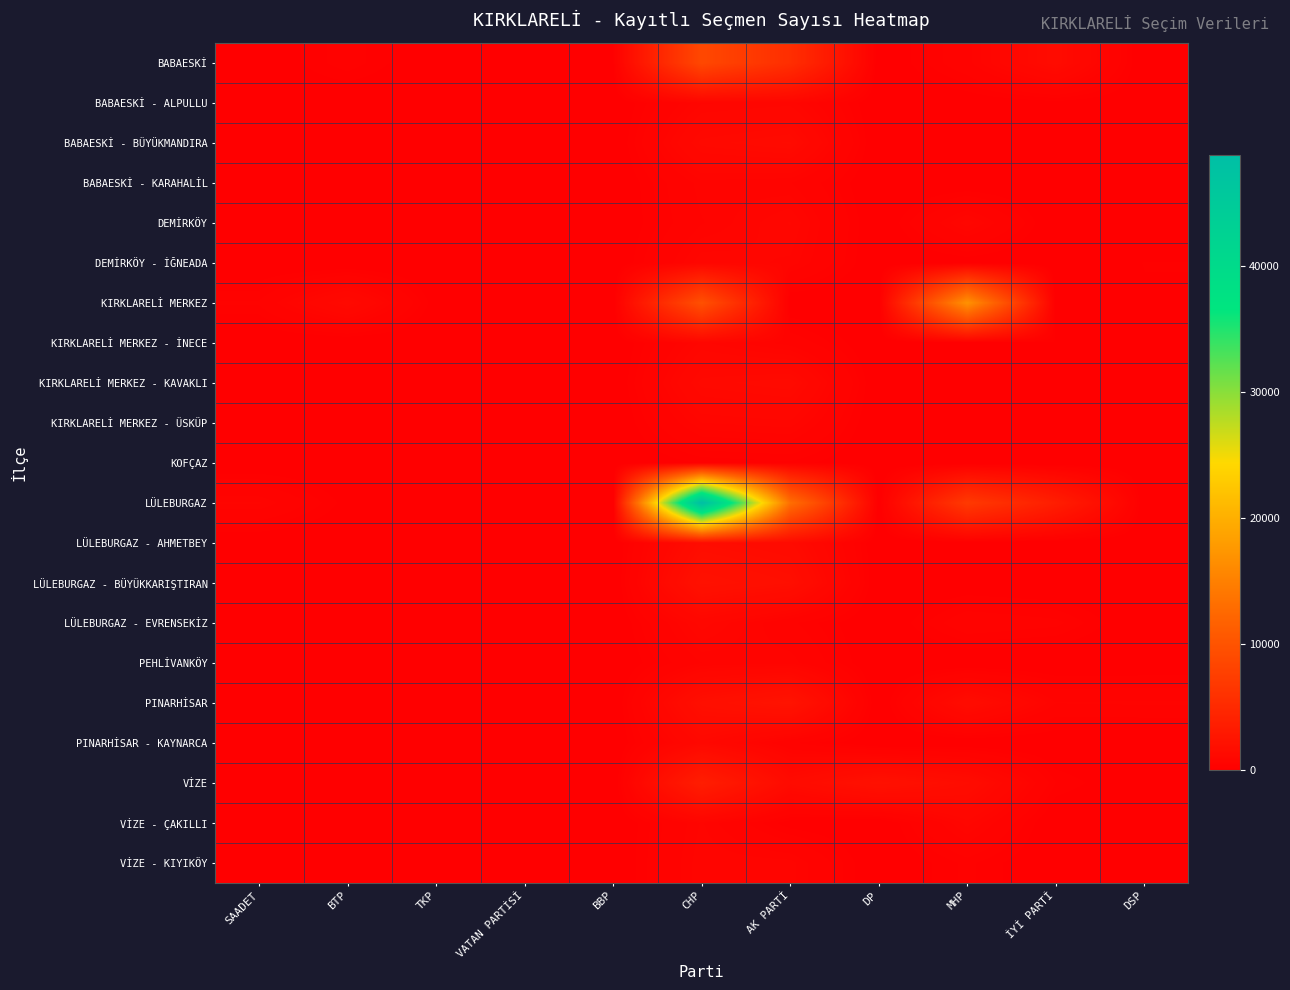

Which series changed the most between VATAN PARTİSİ and CHP?

LÜLEBURGAZ